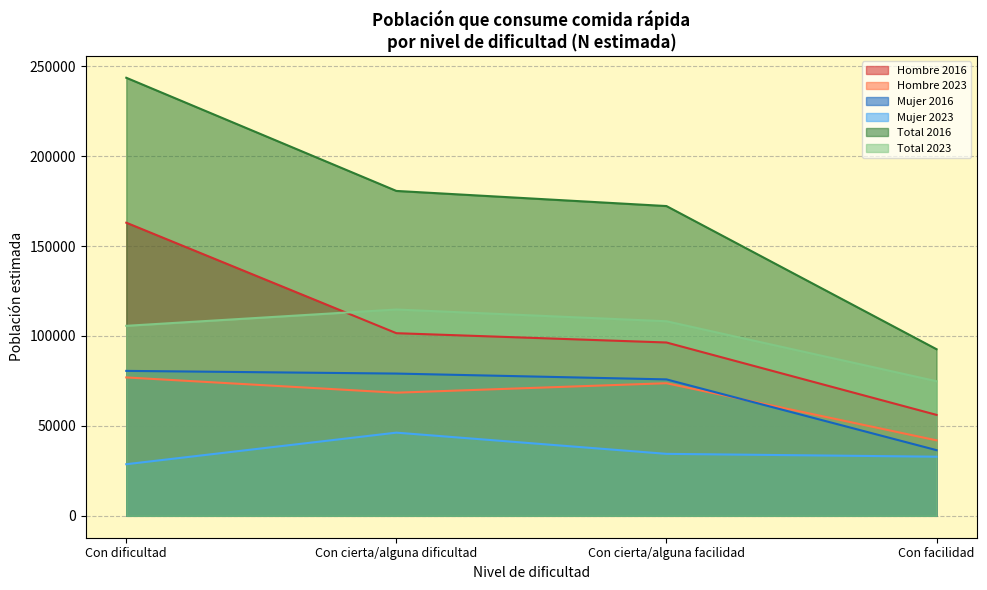

Count the number of data series in this chart.

6